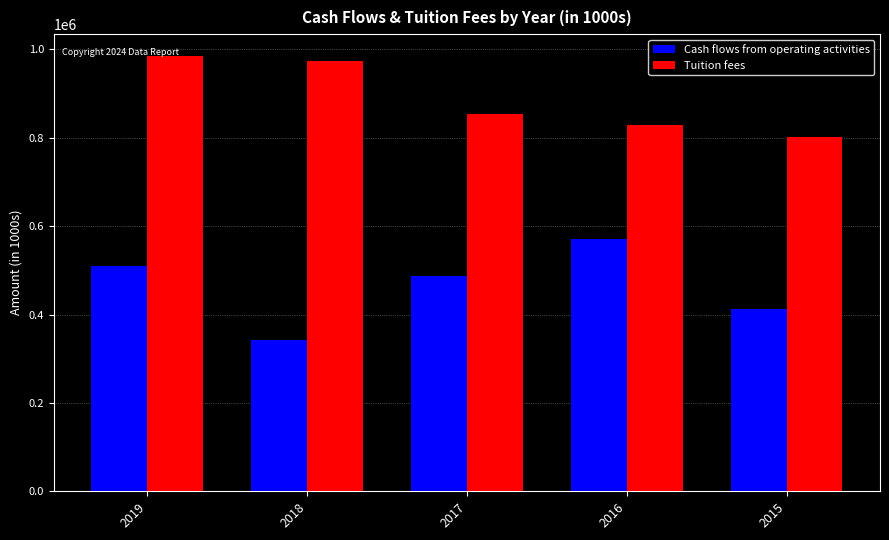

What is the total value across all series at 2016?

1400507